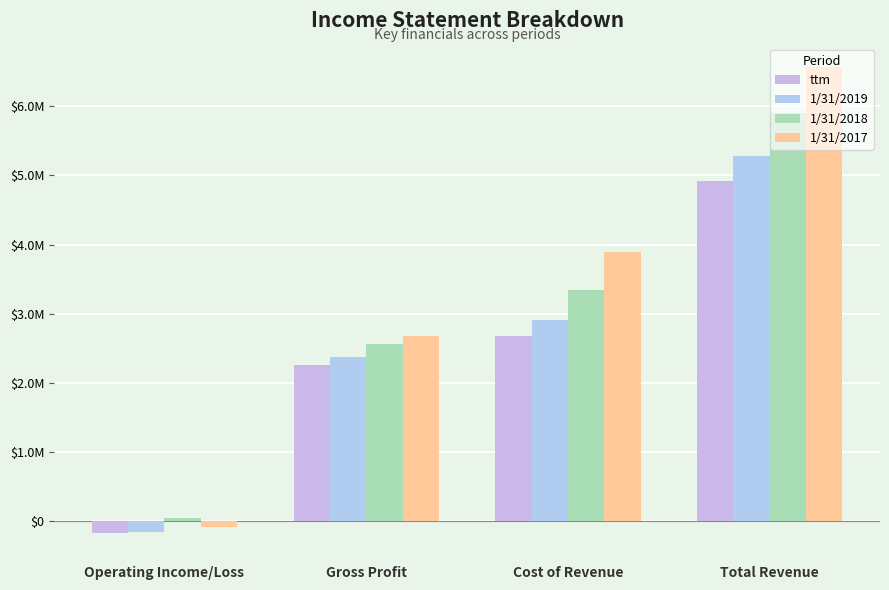

What is the spread (max minus min) of values at Operating Income/Loss?

216825